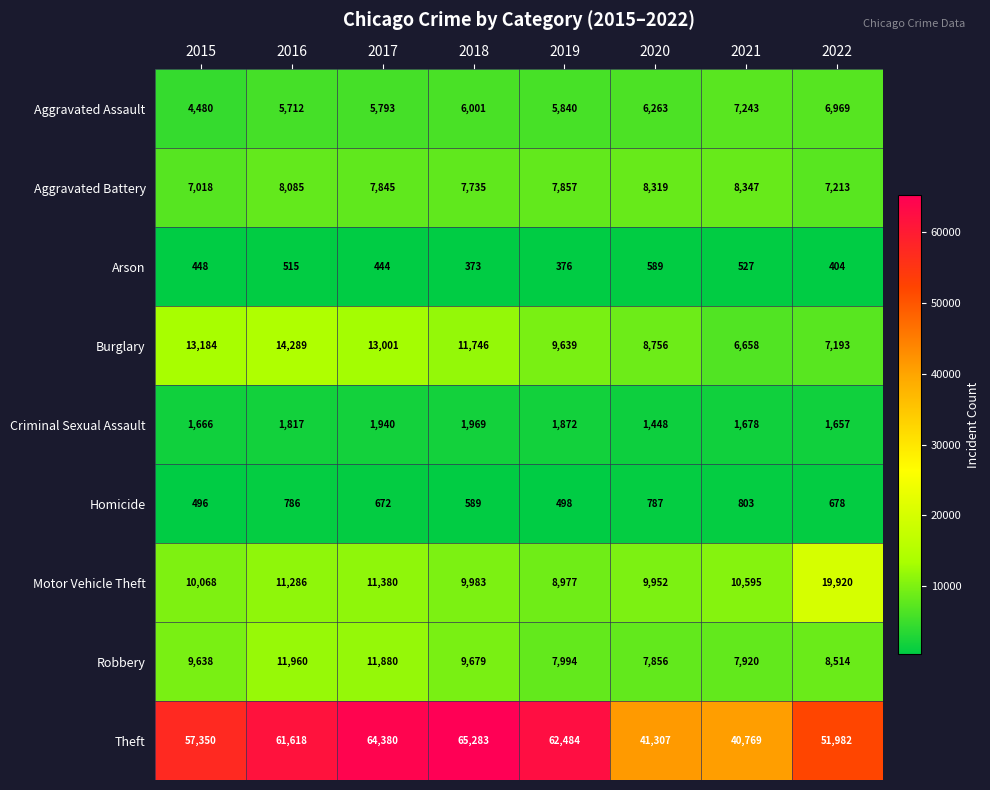

At which label does Aggravated Battery first exceed 7857?

2016